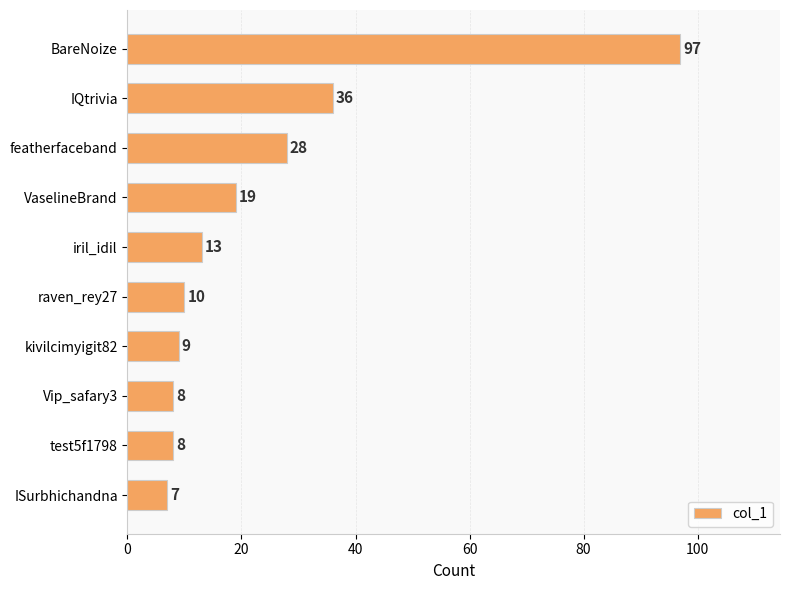

What is the change in value from BareNoize to IQtrivia?

-61